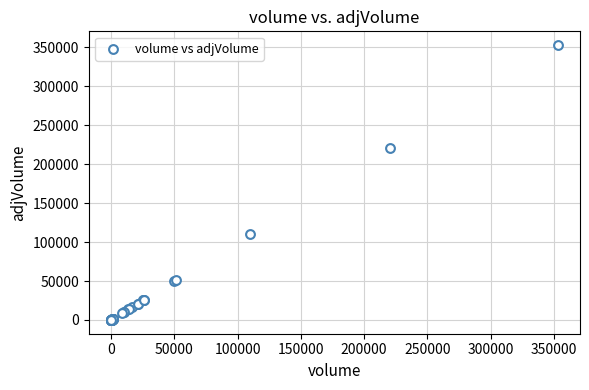

What Y value in the scatter plot is closest to 176503?

220201